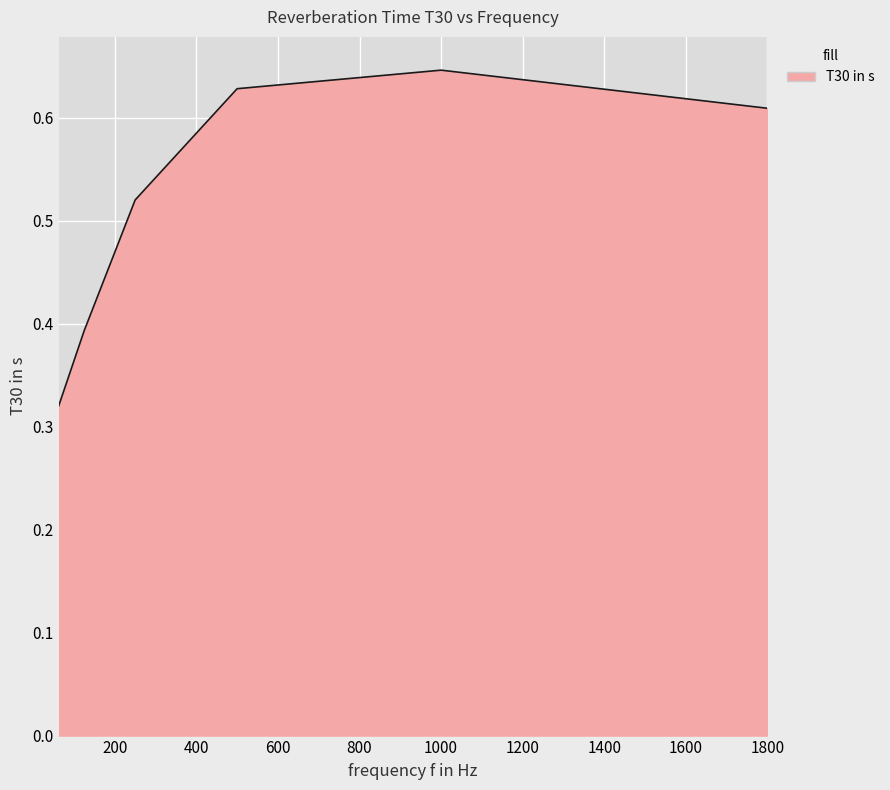

How many values are between 0 and 1?

6